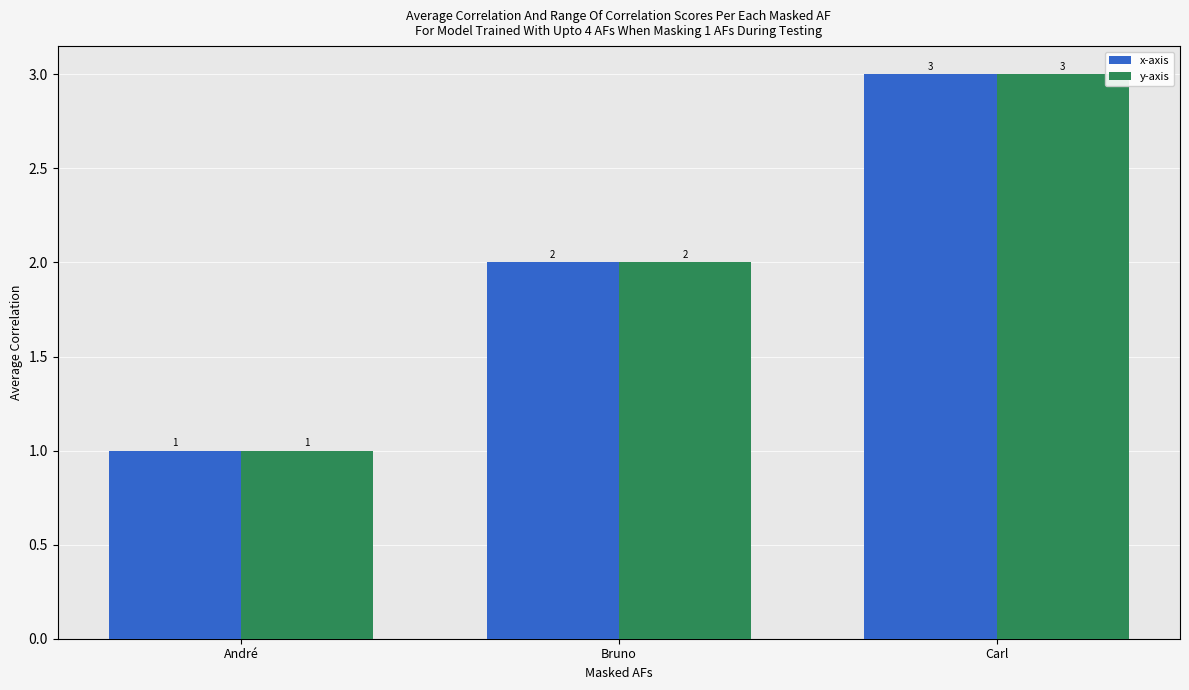

What is the sum of the y-axis values at André and Bruno?

3